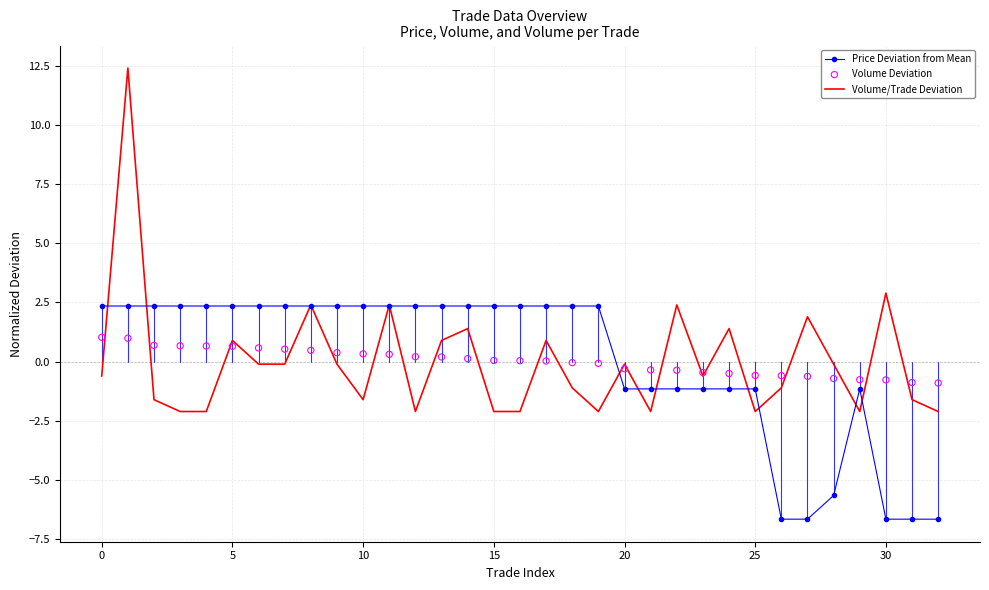

Which series has the widest spread of Y values?

Volume/Trade Deviation